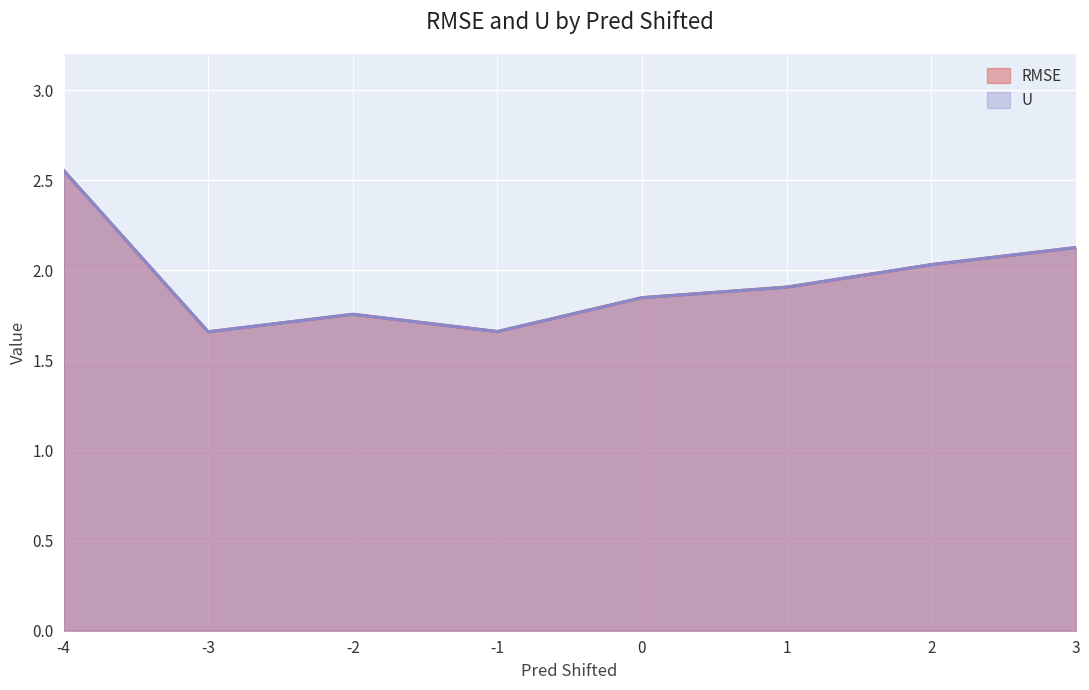

At which category is the sum across all series the highest?

-4